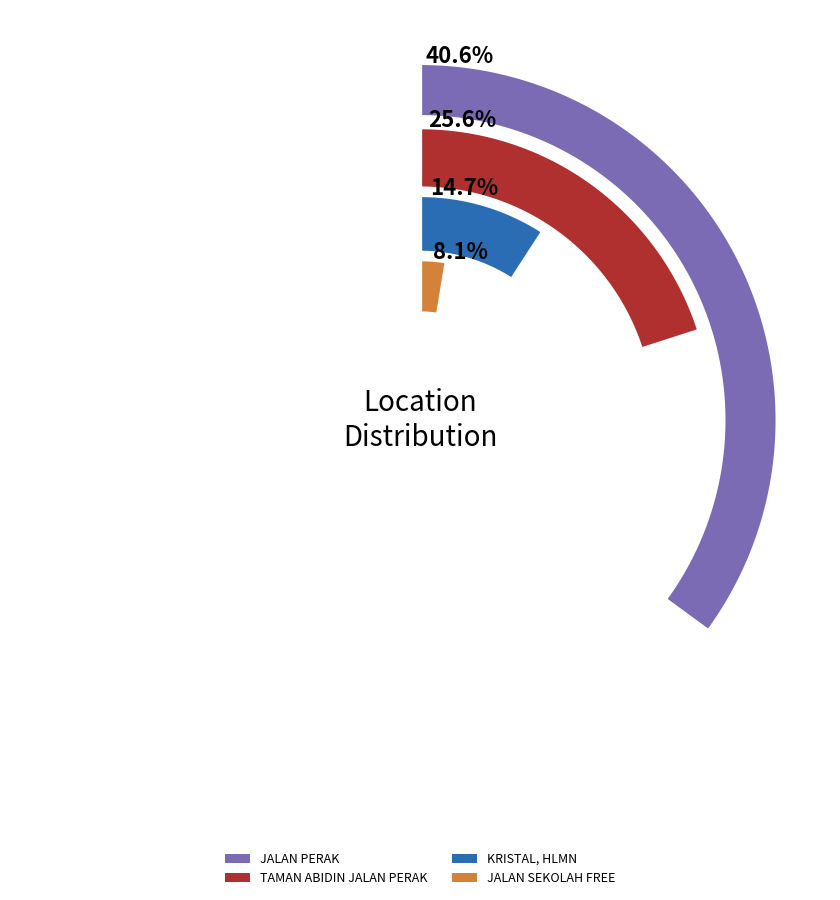

To the nearest percent, what is the difference between the KRISTAL, HLMN and JALAN SEKOLAH FREE slice percentages?

7%